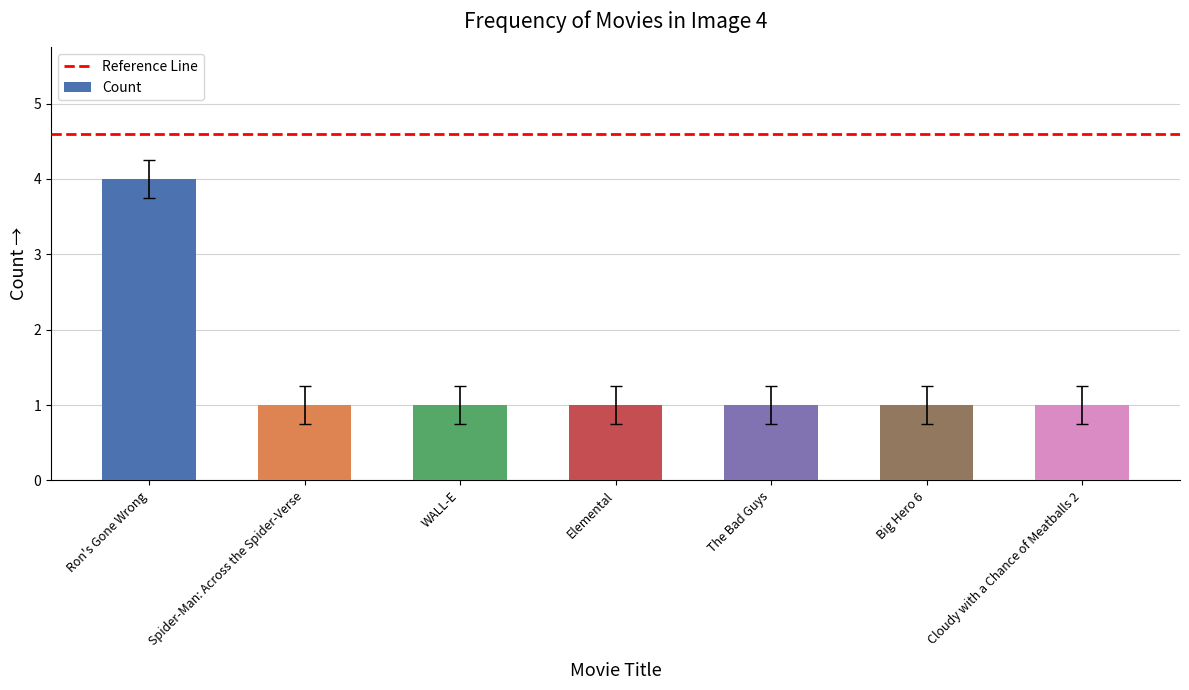

What is the difference between the values at The Bad Guys and Ron's Gone Wrong?

3